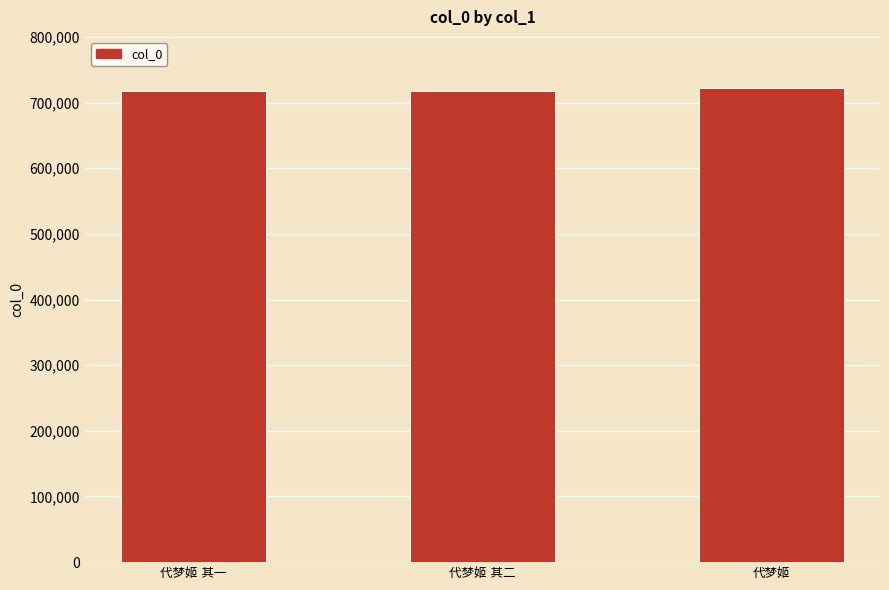

What is the average value?

719597